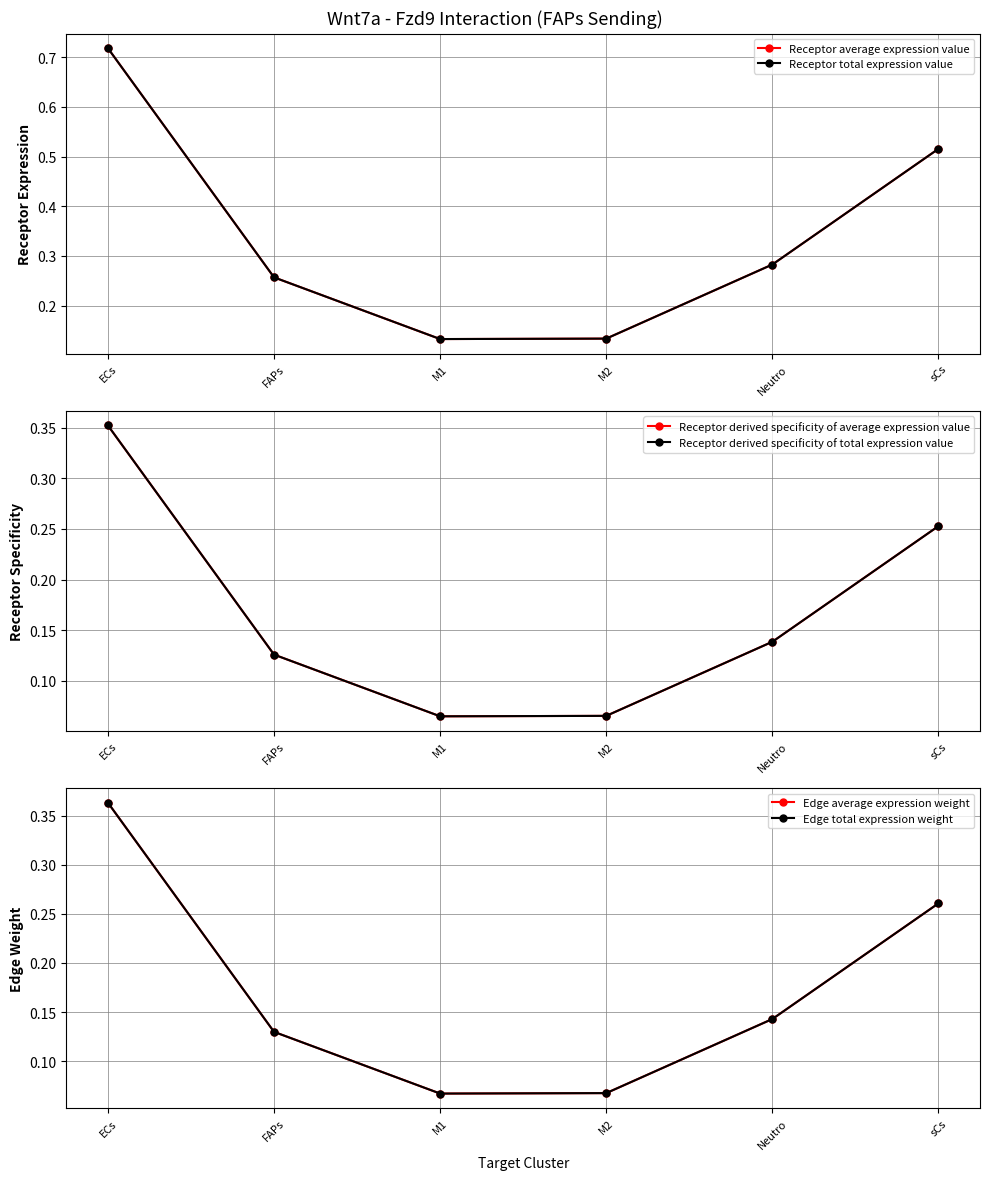

At ECs, list the series in order from smallest to largest.

Receptor derived specificity of average expression value, Receptor derived specificity of total expression value, Edge average expression weight, Edge total expression weight, Receptor average expression value, Receptor total expression value